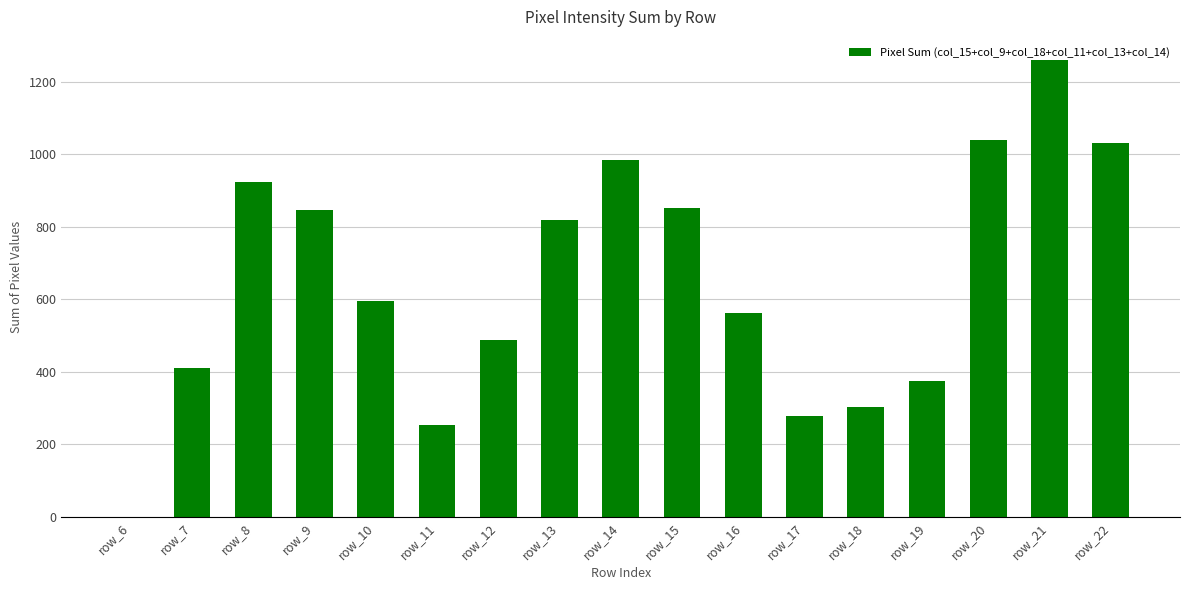

What is the maximum value shown in the chart?

1261